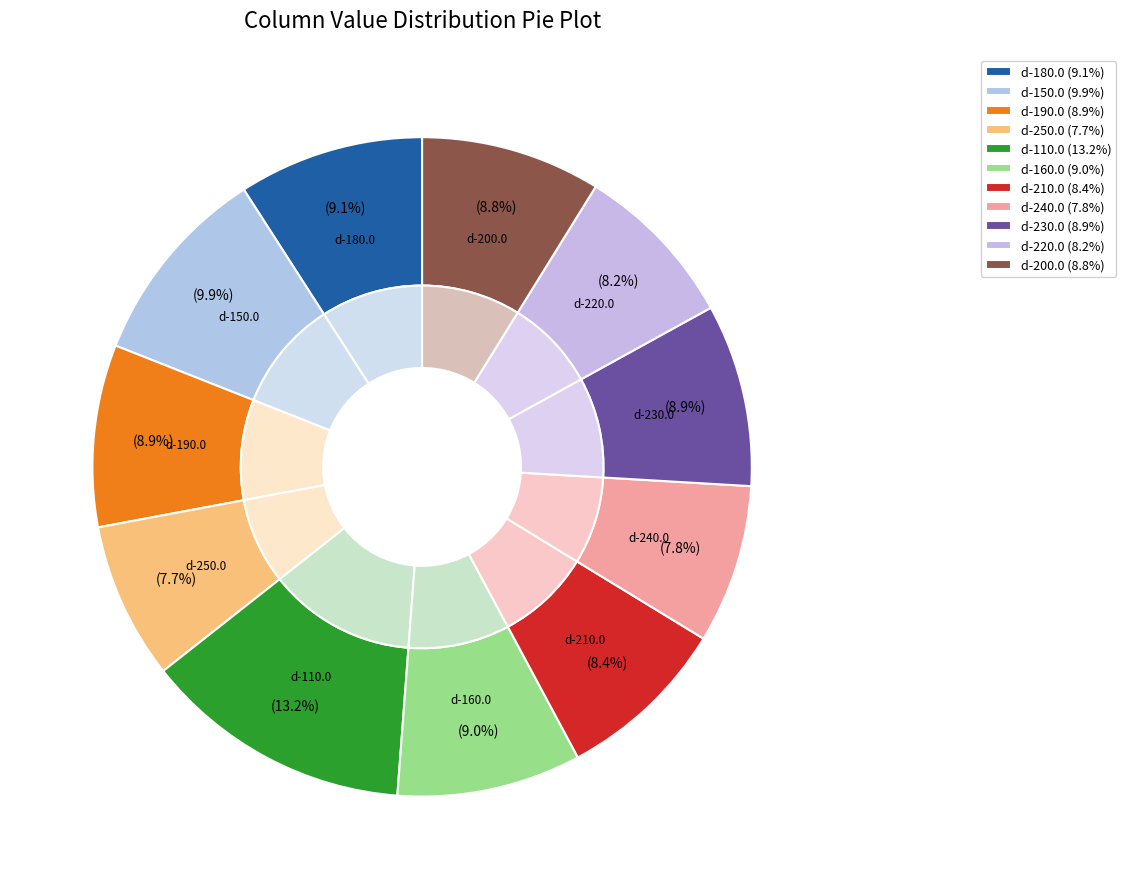

What percentage do d-220.0 and d-240.0 together represent?

15.9%